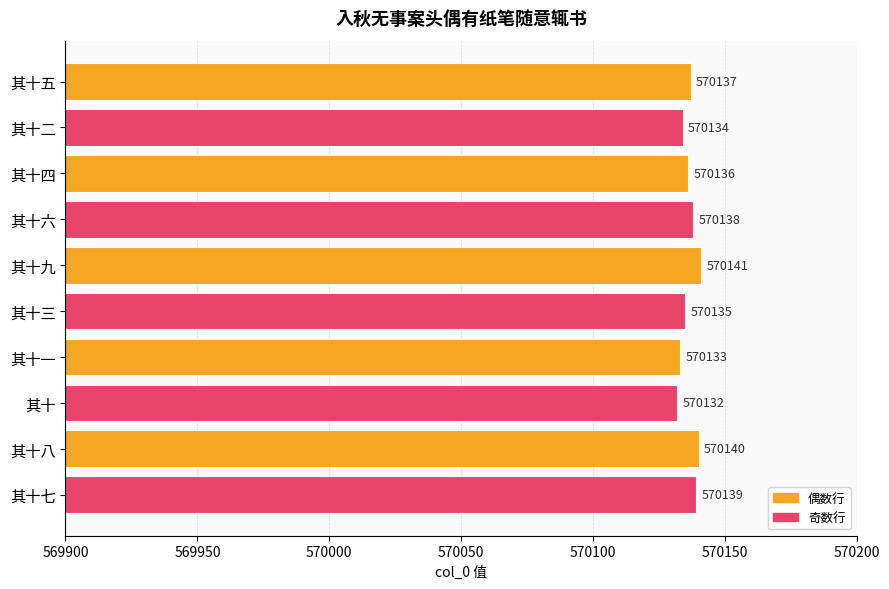

What is the difference between the values at 其十六 and 其十?

6